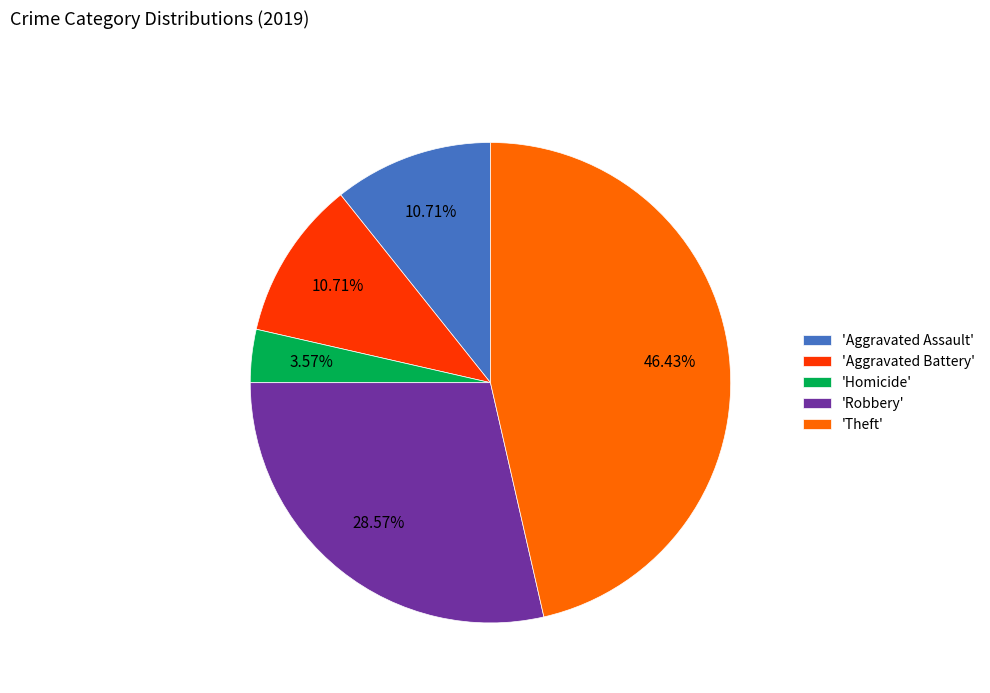

Combined, do 'Theft' and 'Aggravated Battery' account for over 50%?

Yes